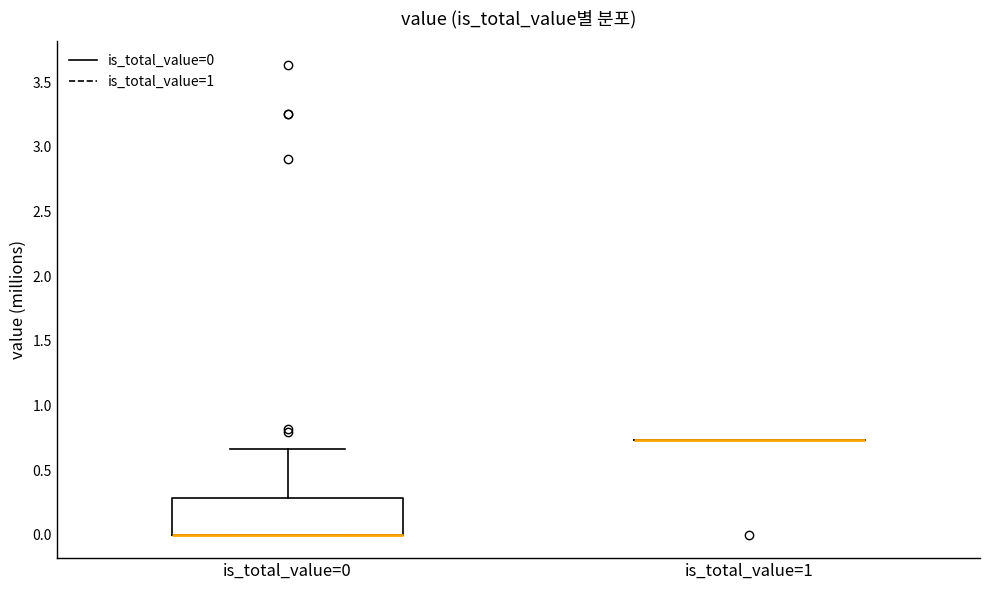

Reading left to right, transcribe this box plot: for each box, give where its median line is, the range the box spans, and where its two whiskers end, as read against the y-axis. The values are not printed on the chart, so give them approximately, as read against the axis.

is_total_value=0: median 0.00 (drawn on the box's lower edge), box 0.00 to 0.30, whiskers 0.00 to 0.65
is_total_value=1: box collapsed to a line at 0.75, whiskers 0.75 to 0.75